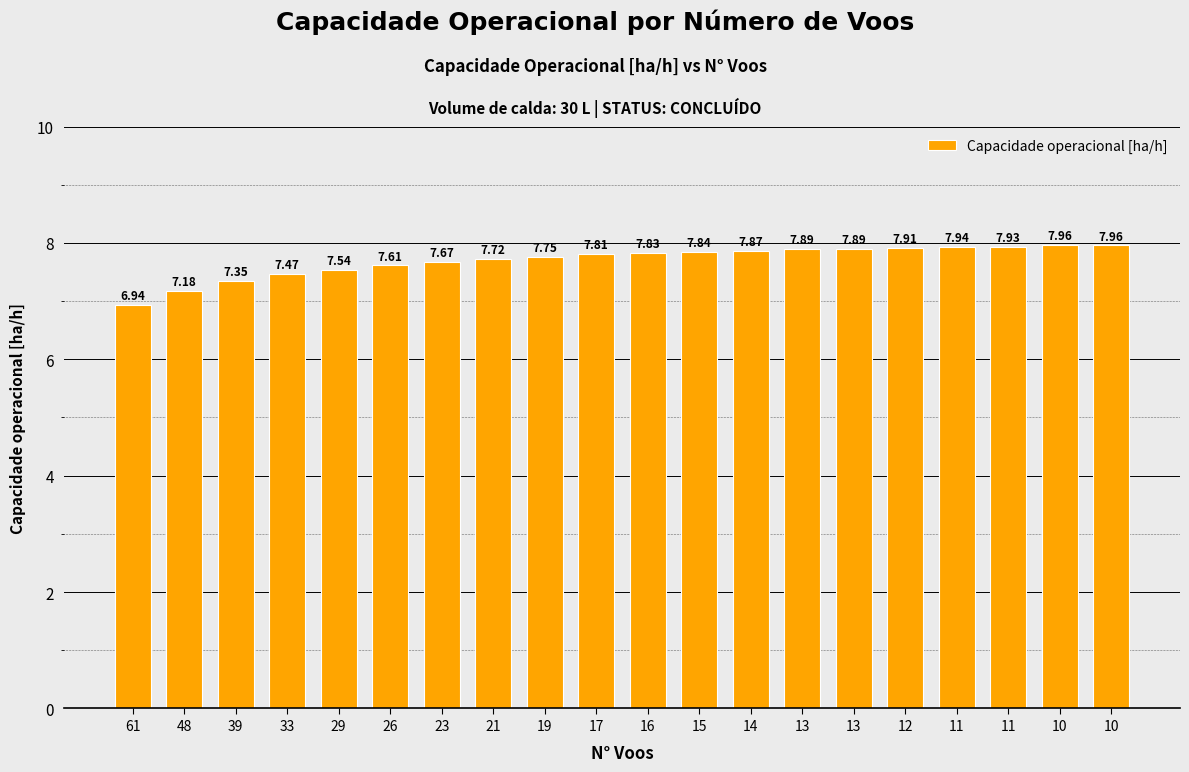

What is the ratio of the value at 17 to the value at 48?

1.1